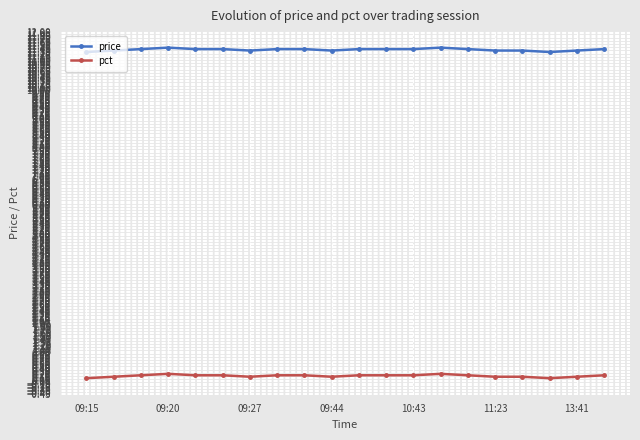

What is the sum of all pct values?

3.6